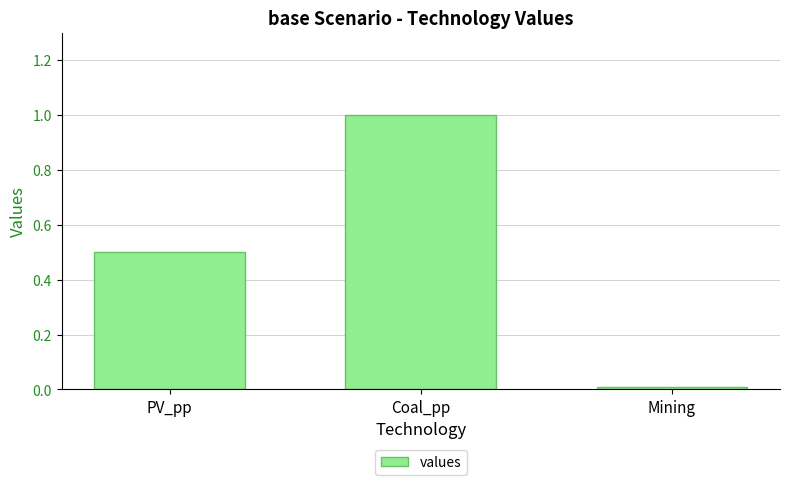

Count the number of categories in the chart.

3